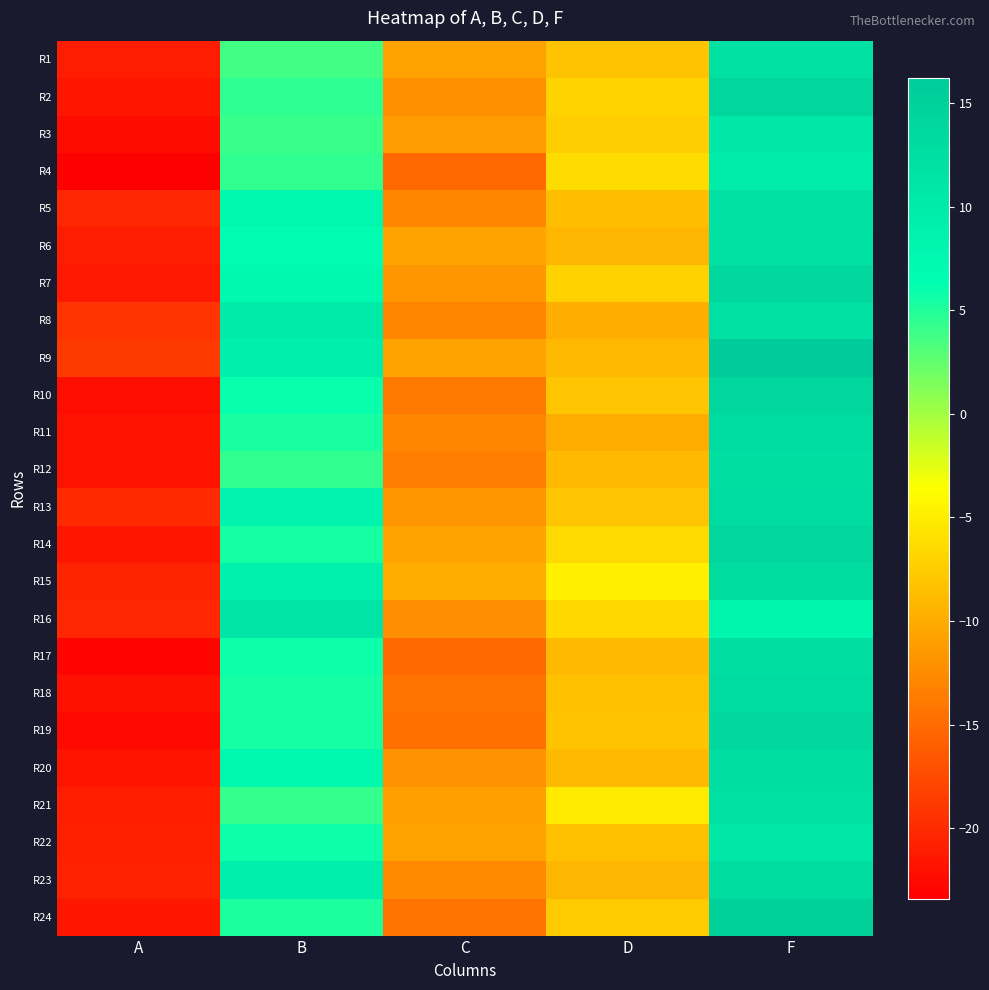

At which category does the chart reach its minimum across all series?

A